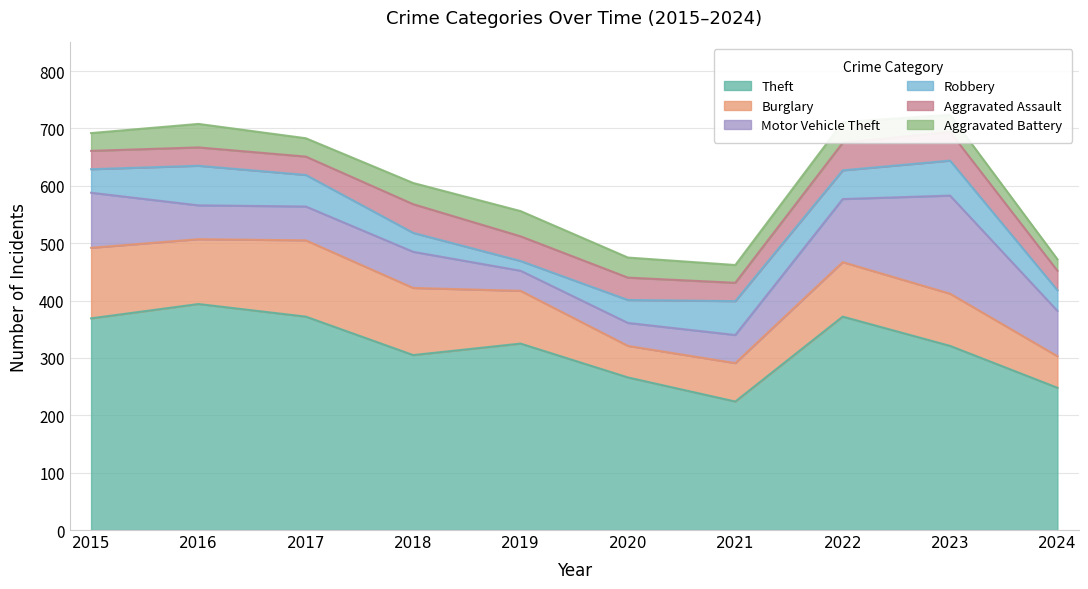

The value of Aggravated Battery at 2024 is 20. True or false?

True